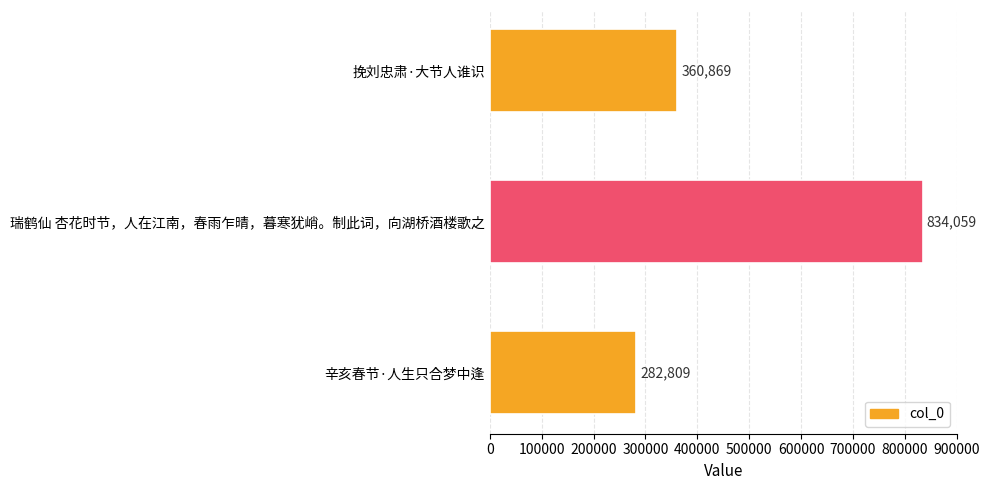

Reading top to bottom, what are all the values shown in this chart?

360869	834059	282809